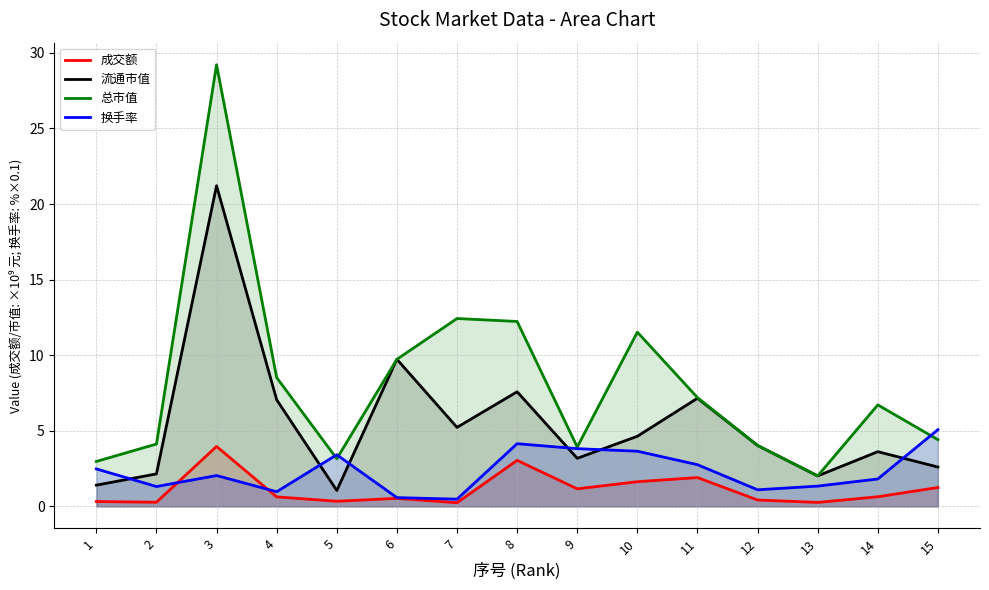

What is the value of the 流通市值 point at the 7th from the left?

5.2